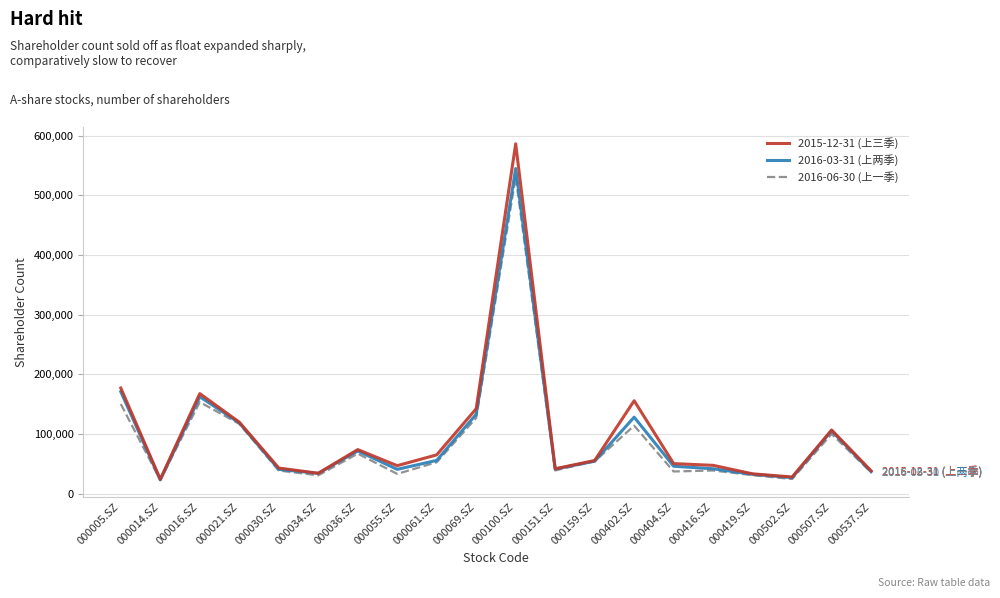

What is the difference between the highest and lowest values at 000016.SZ?

14246